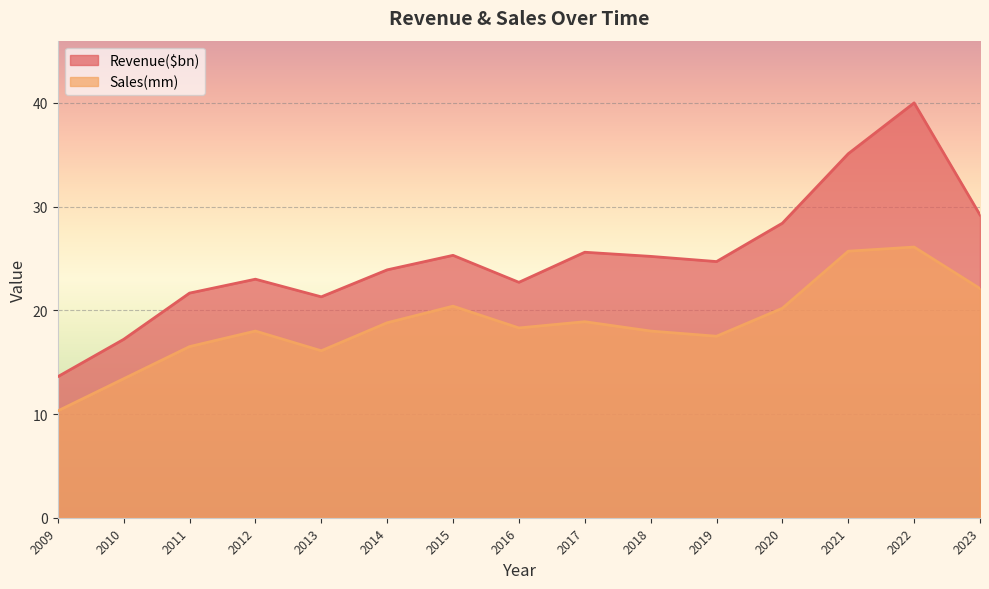

How many data points in Revenue($bn) are less than 24?

7